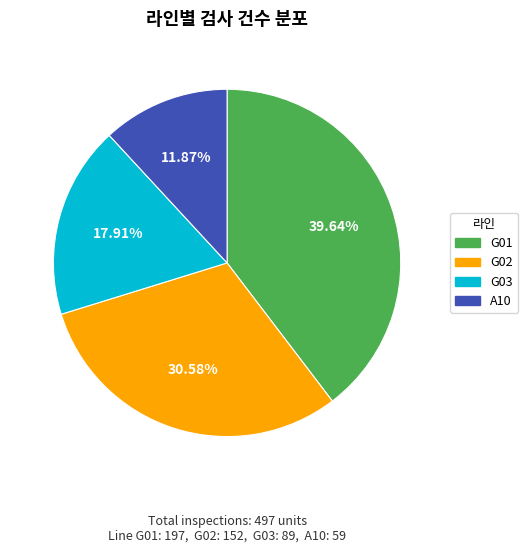

Is it true that A10 is 21% of the pie?

False